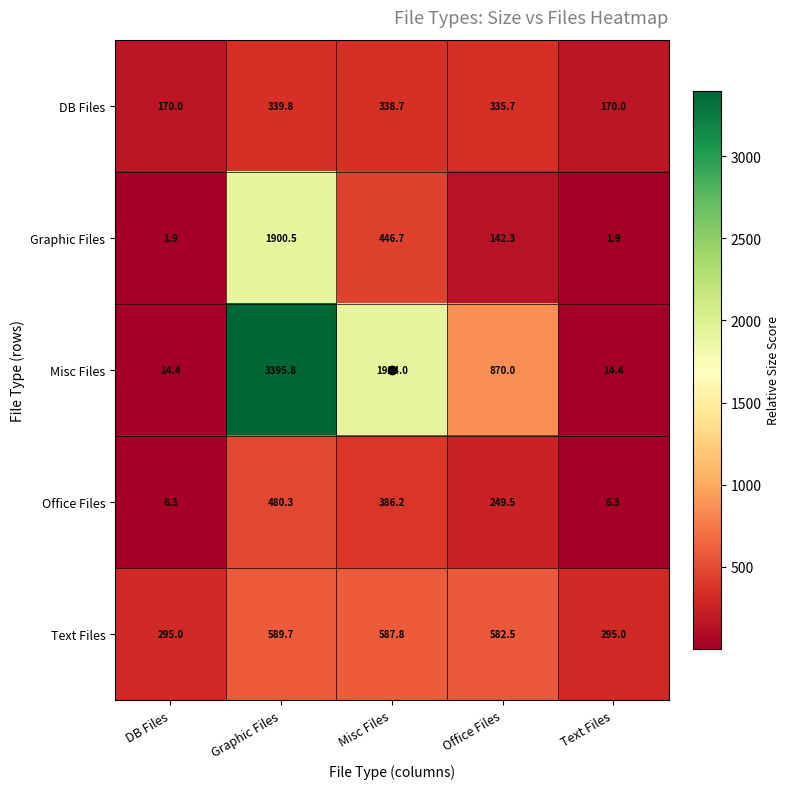

At how many categories does at least one series exceed 2565?

1